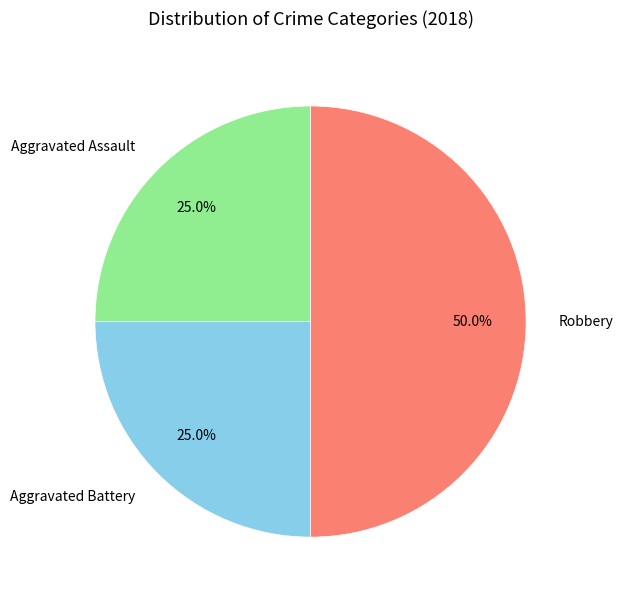

To the nearest percent, what portion does Robbery represent?

50%